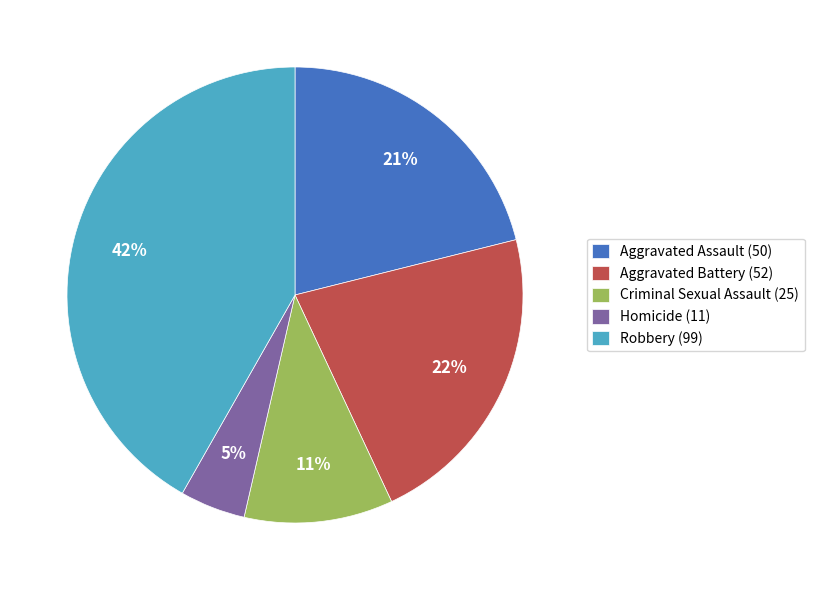

What is the smallest slice in the pie chart?

Homicide